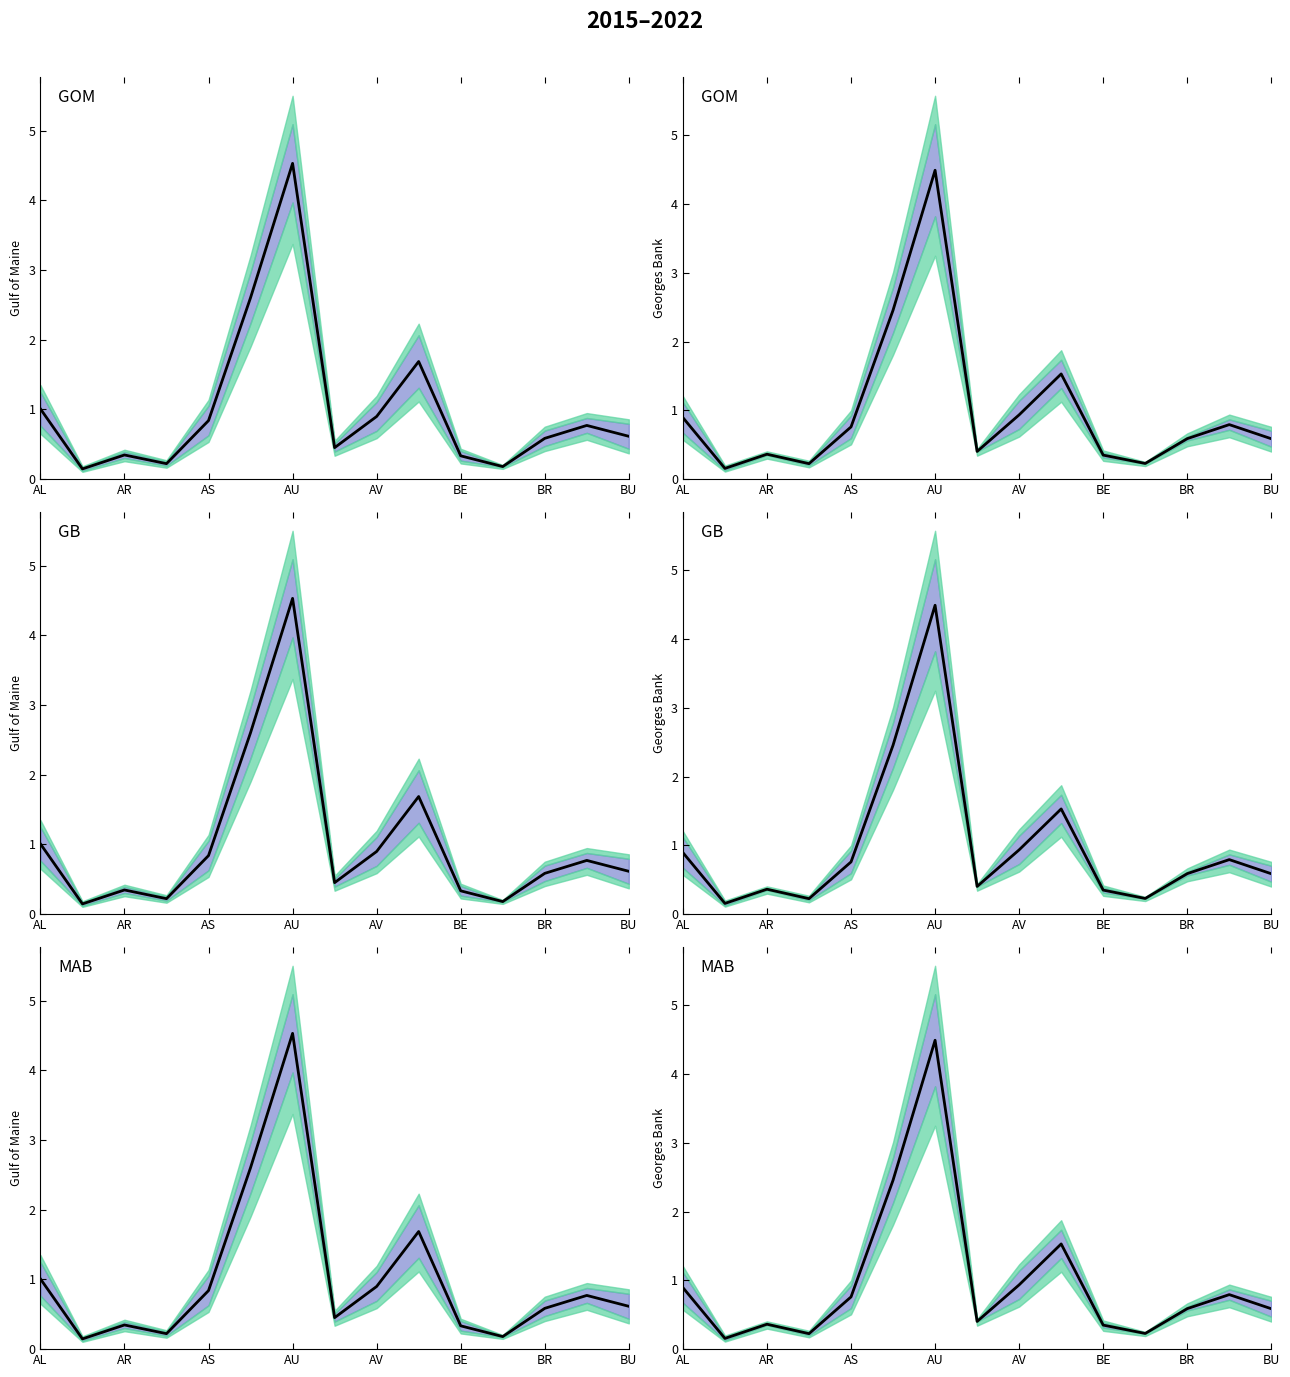

Which has a higher value, 9 or AL?

9